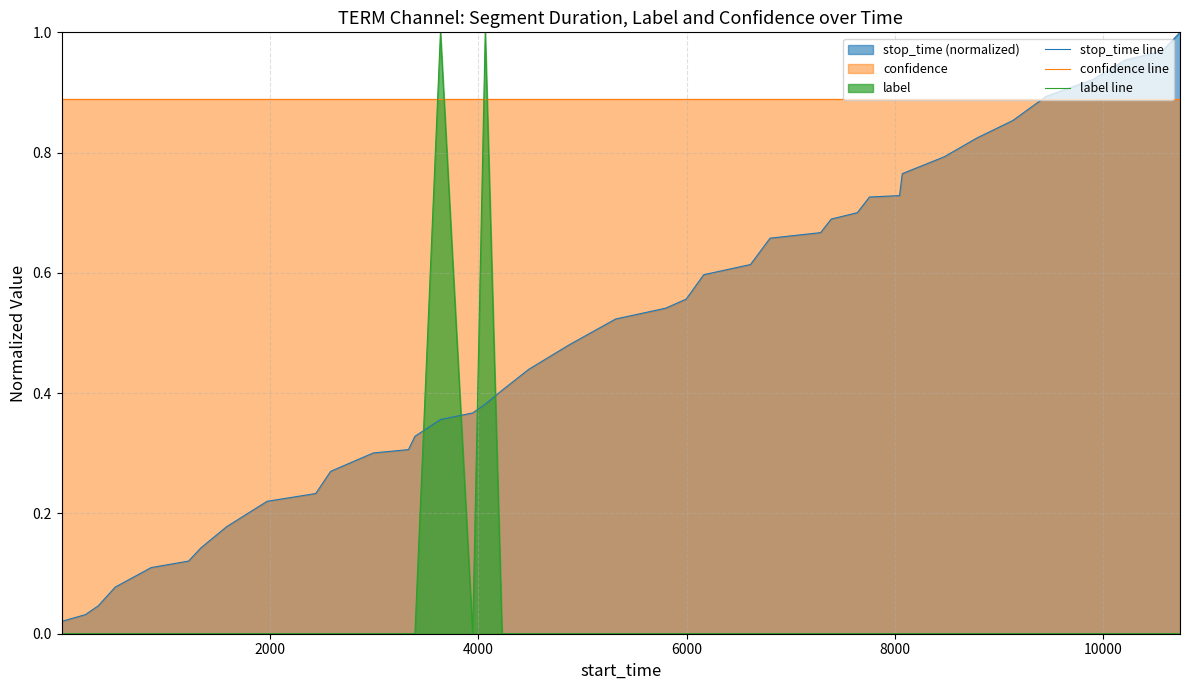

List the series in order of their overall mean, highest first.

confidence line, stop_time line, label line